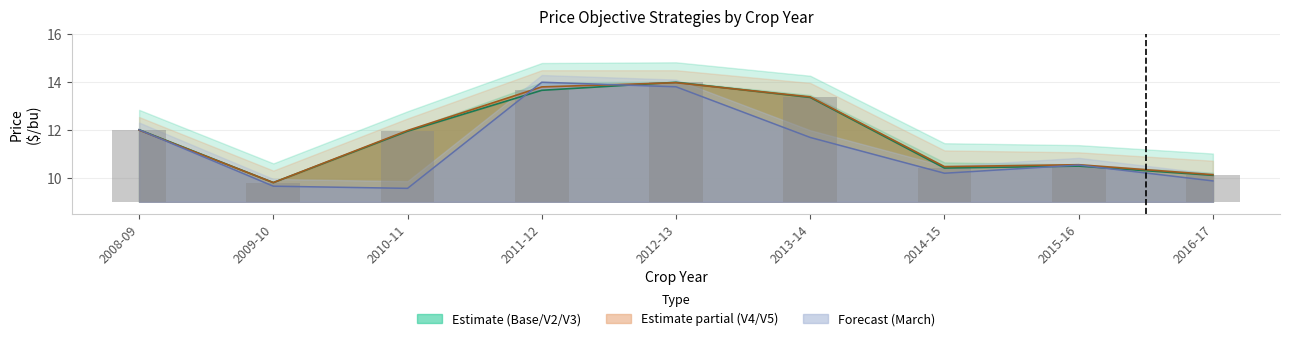

What is the label of the 1st bar from the left?

2008-09